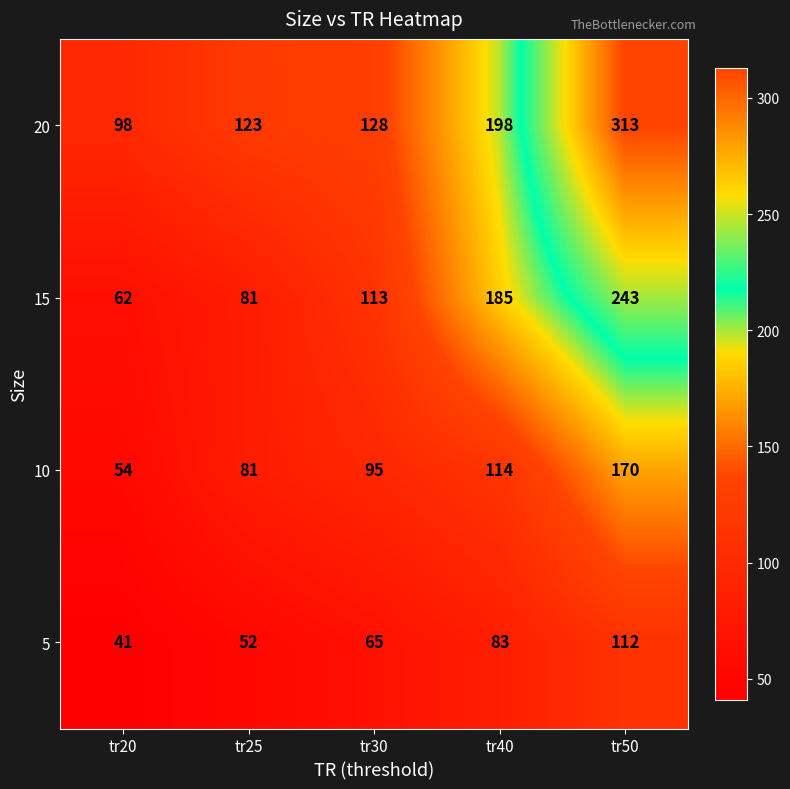

Which label corresponds to the smallest value in the chart?

tr20